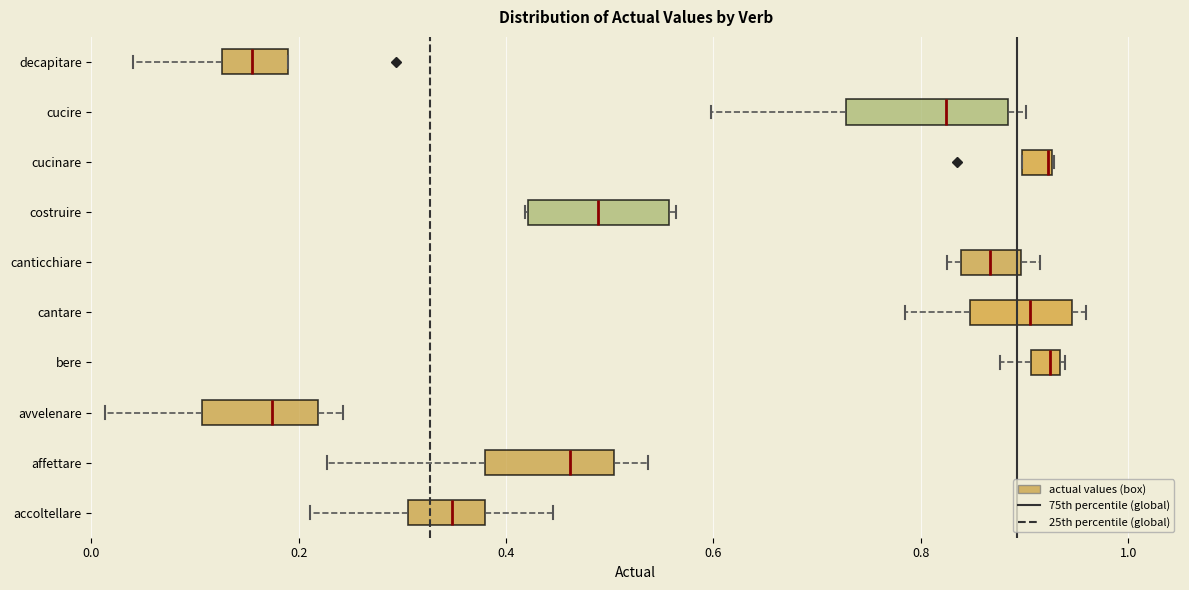

Where does the median line of the box for avvelenare sit on the x-axis? The values are not printed on the chart, so give them approximately, as read against the axis.

0.18